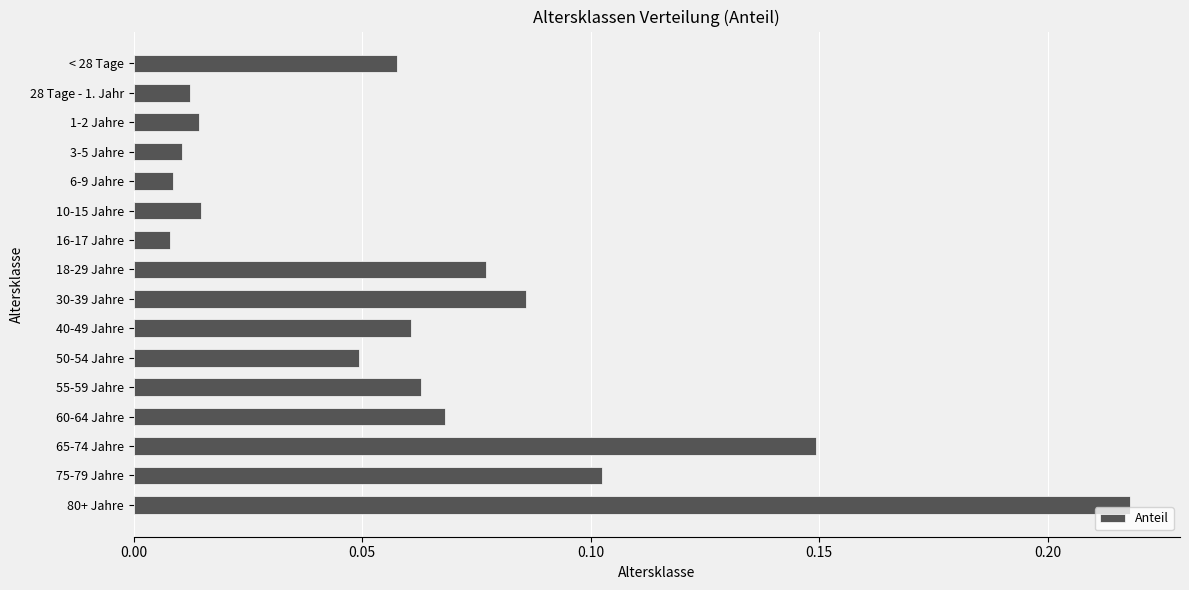

Which has a higher value, 60-64 Jahre or 55-59 Jahre?

60-64 Jahre